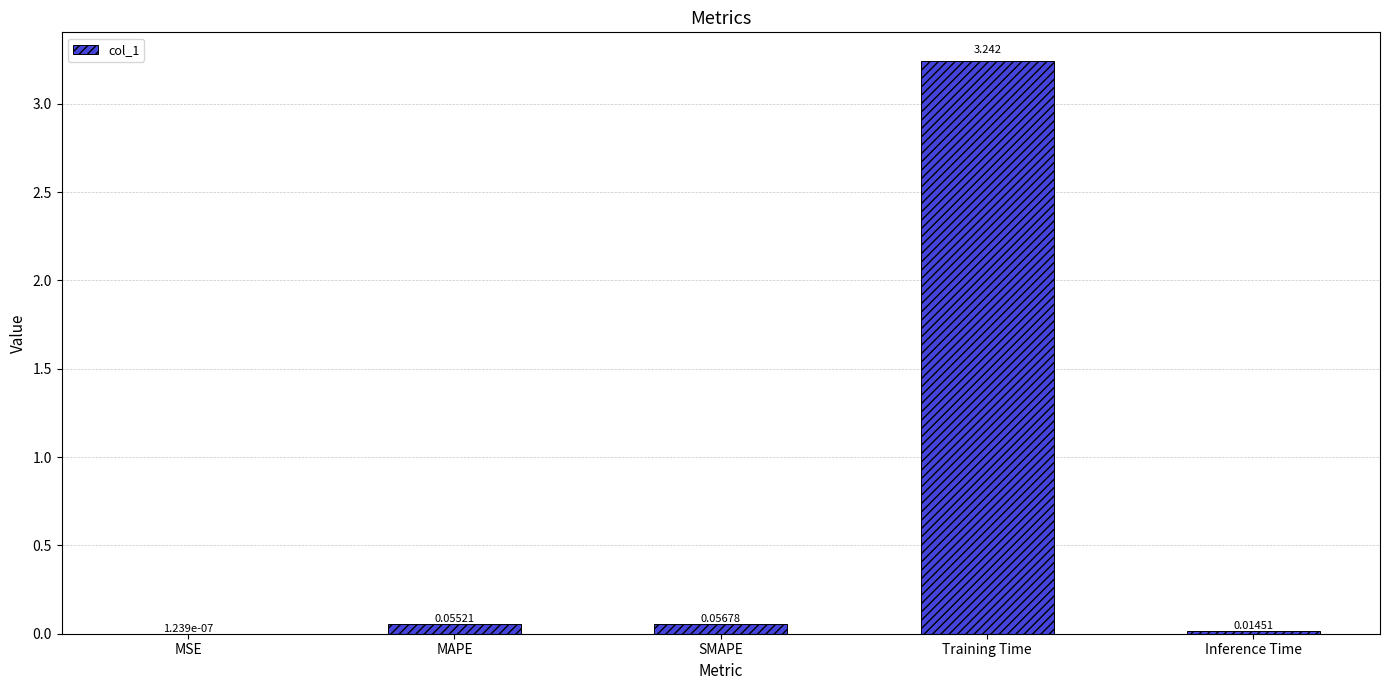

What is the average value?

0.7